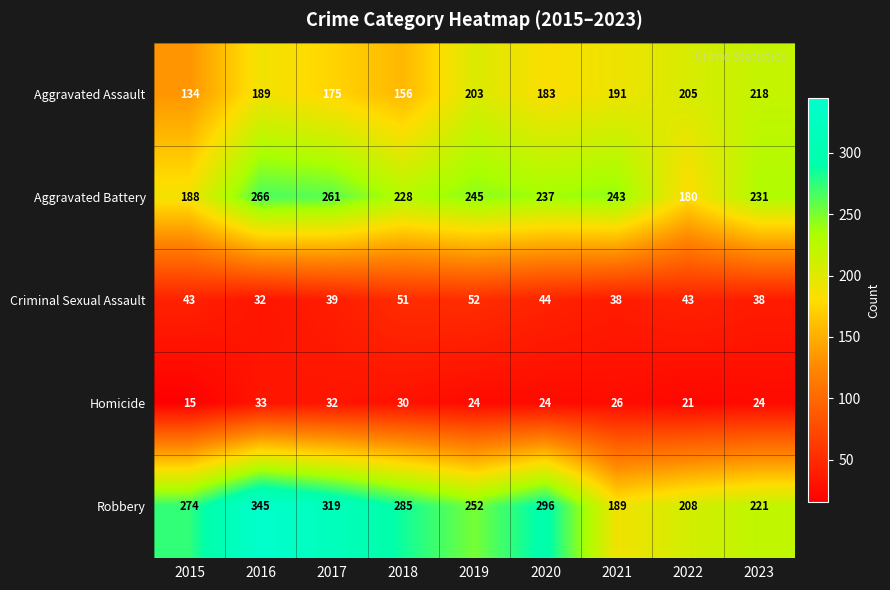

Which series has the widest spread of values?

Robbery